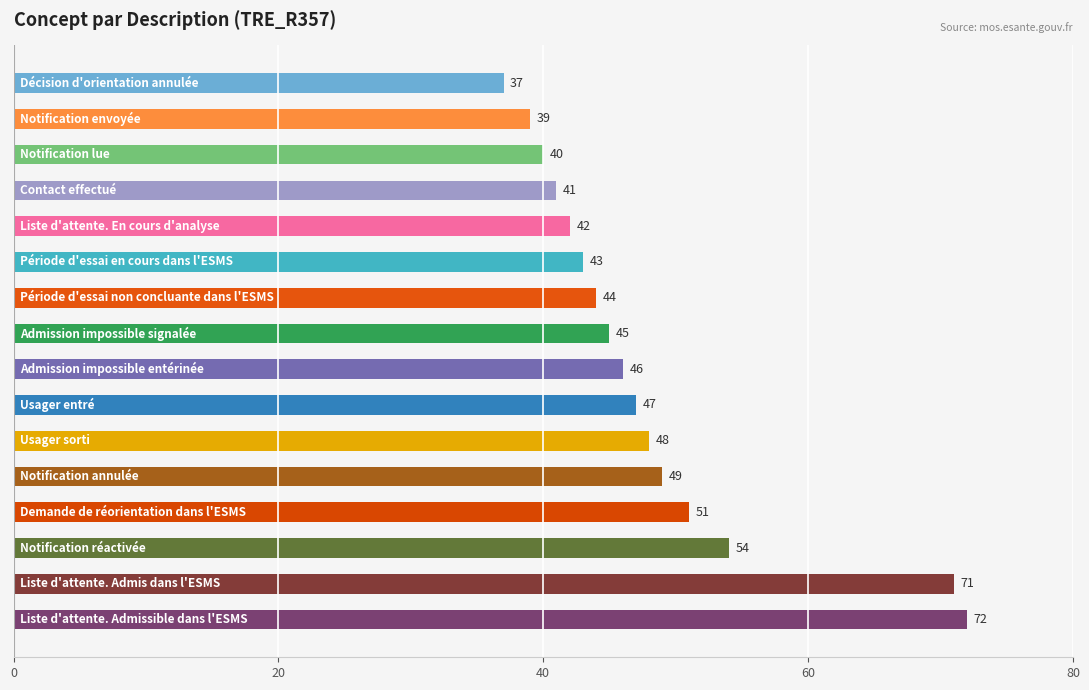

What is the maximum value shown in the chart?

72